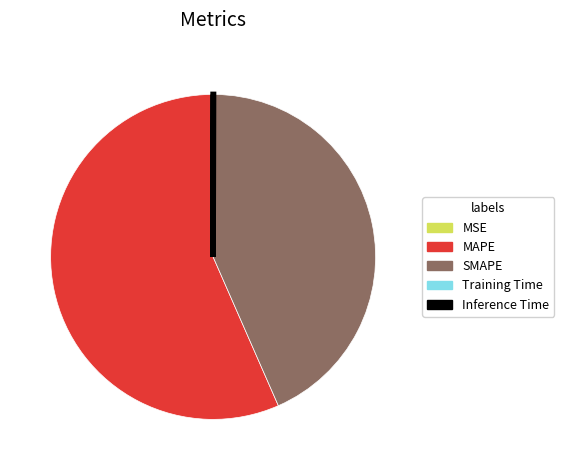

Is there any slice that represents more than half of the pie?

Yes